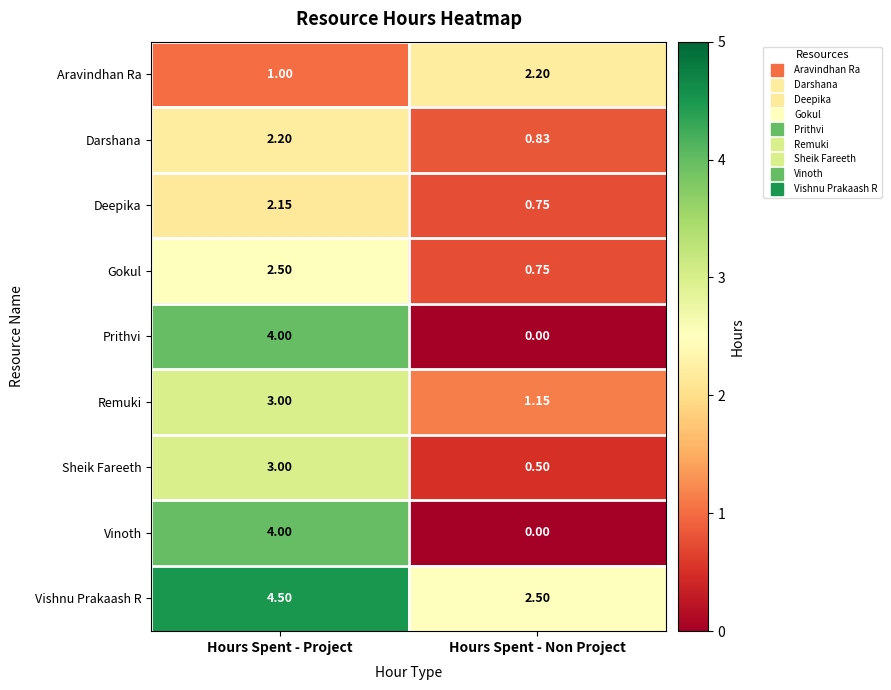

Which series has the largest total across all categories?

Vishnu Prakaash R